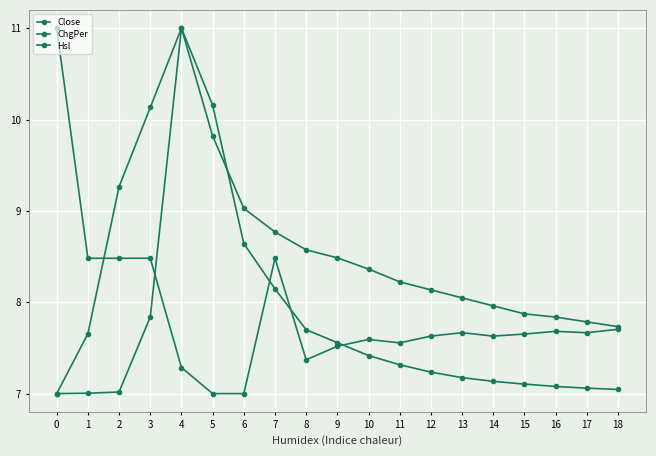

Rank the series at 12 from lowest to highest value.

Hsl, ChgPer, Close